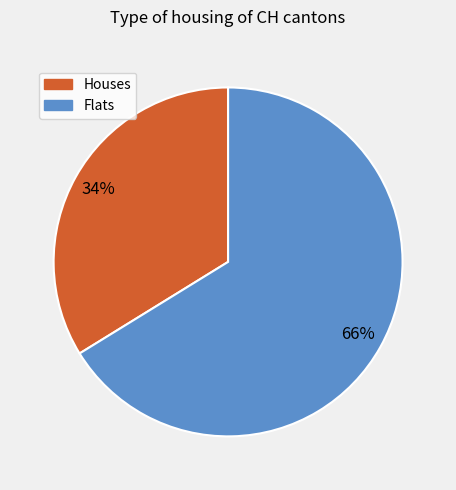

Does any single category account for the majority?

Yes